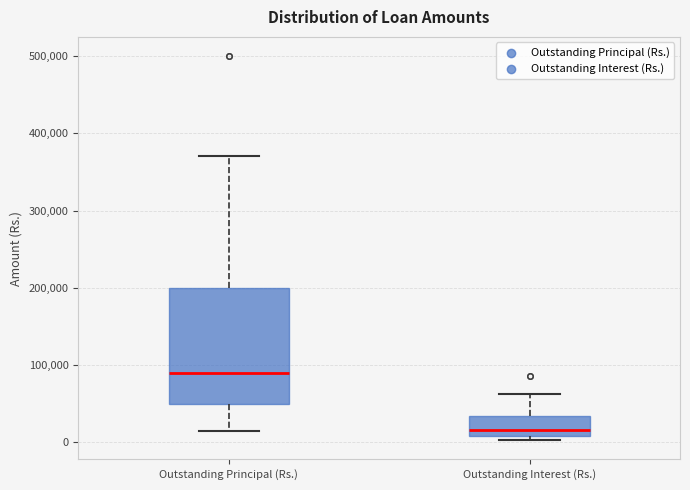

Reading left to right, read every box against the y-axis: the position of its median line, the range the box covers, and the ends of its whiskers. The values are not printed on the chart, so give them approximately, as read against the axis.

Outstanding Principal (Rs.): median 90000, box 50000 to 200000, whiskers 20000 to 370000
Outstanding Interest (Rs.): median 20000, box 10000 to 30000, whiskers 0 to 60000